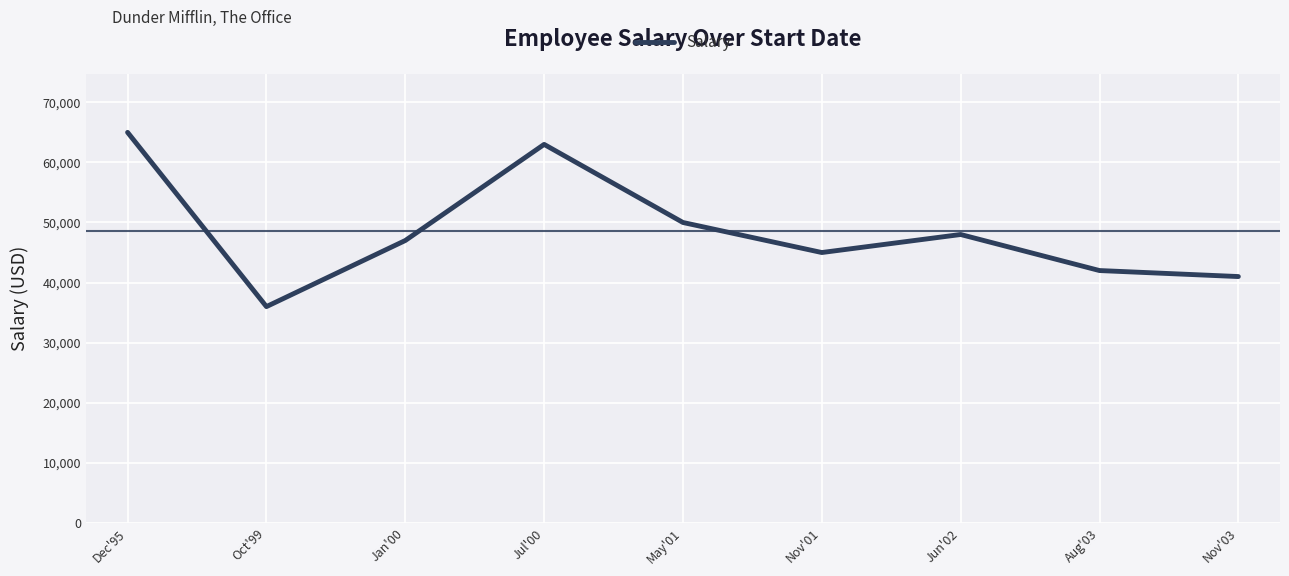

What is the difference between the maximum and minimum values?

29000